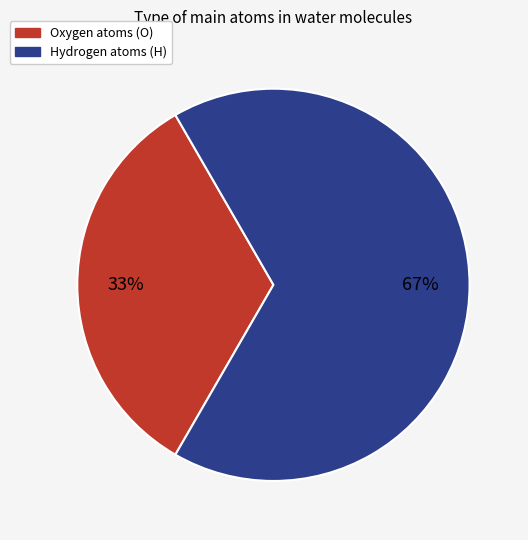

To the nearest percent, what is the average slice percentage?

50%